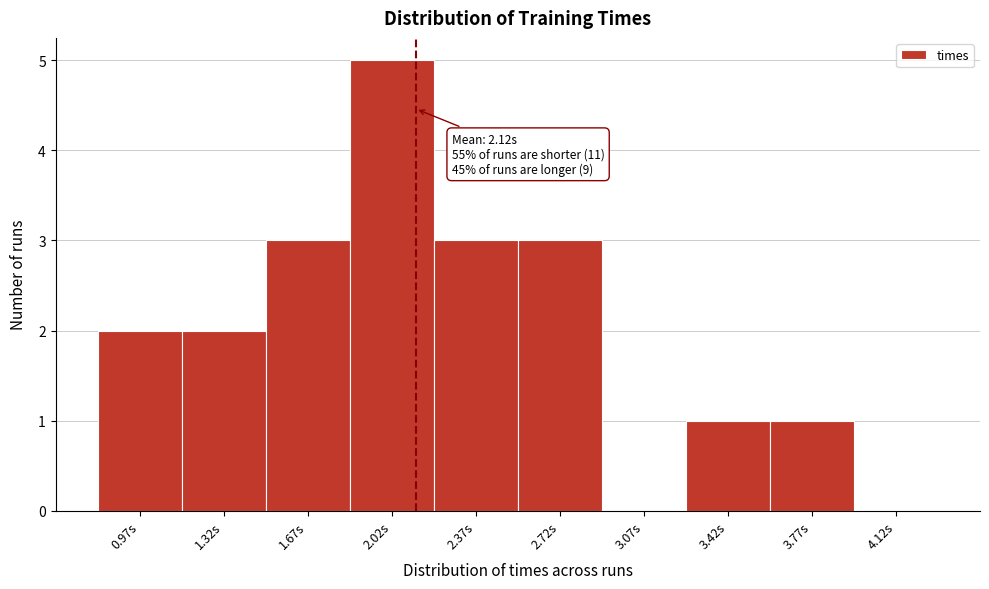

Over which range of the x-axis is the bar tallest?

1.85 to 2.20